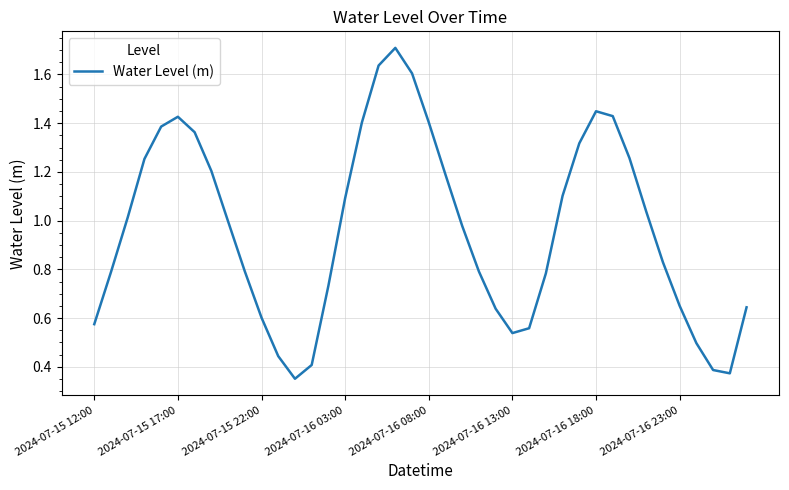

What is the maximum value shown in the chart?

1.7